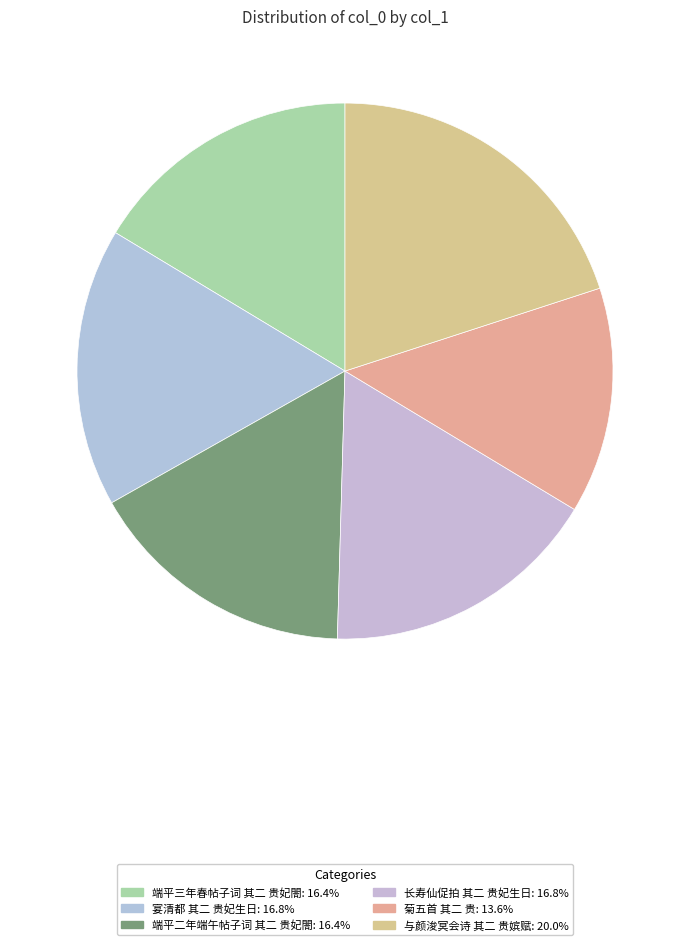

Which slice is the smallest?

菊五首 其二 贵